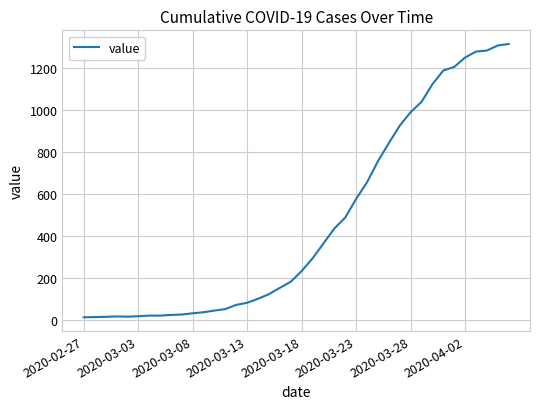

What is the difference between the maximum and minimum values?

1299